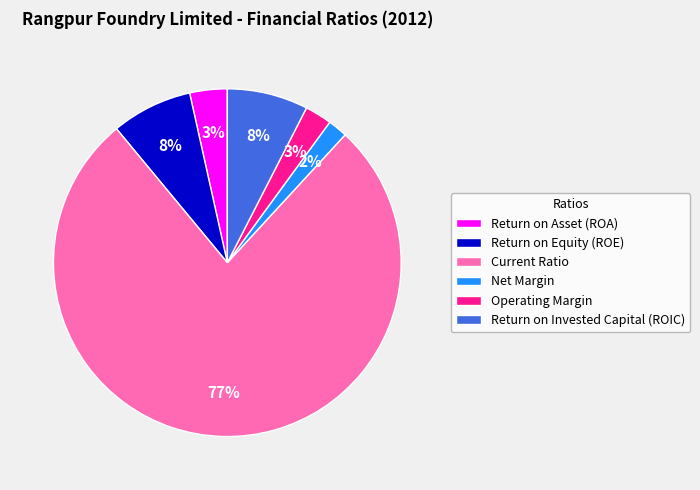

To the nearest percent, what percentage of the pie is Net Margin?

2%